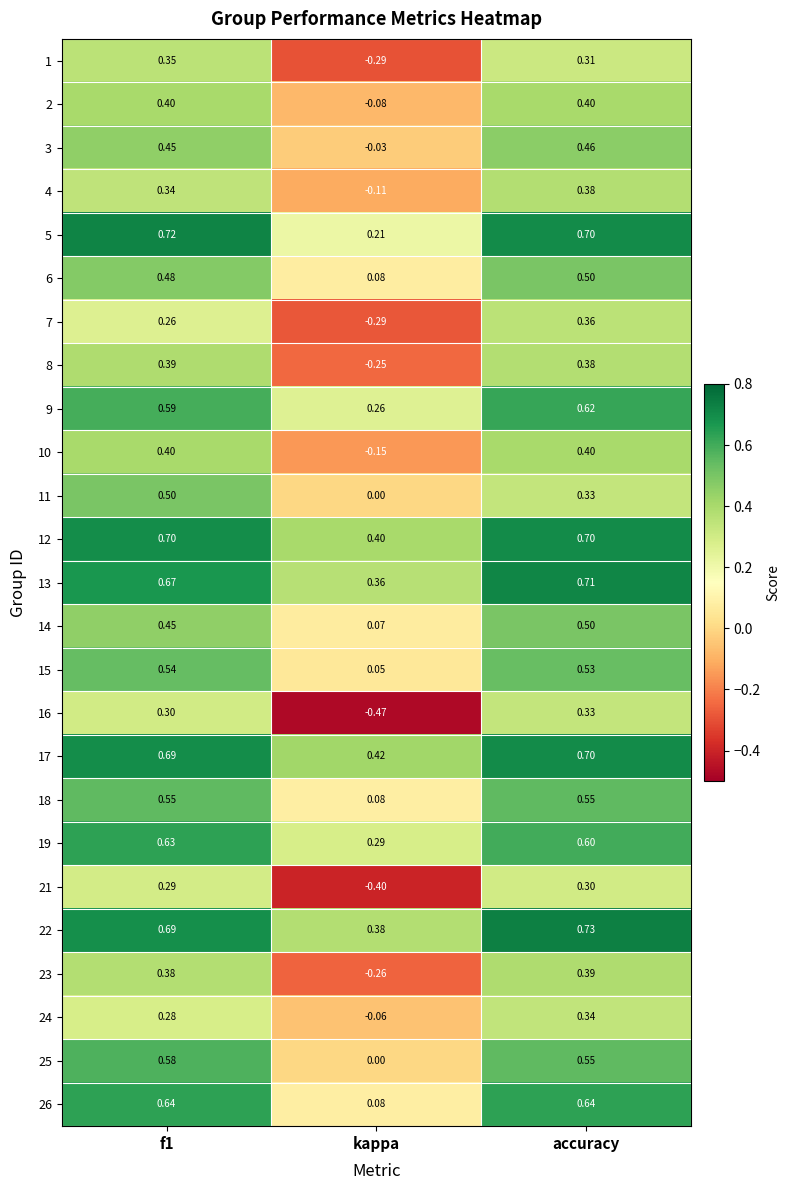

Which category has the lowest value in the 1 series?

kappa